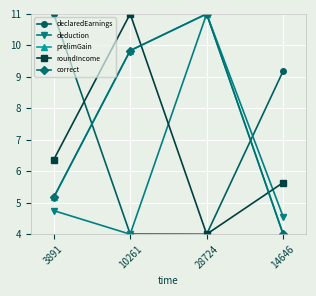

At which category is the sum across all series the highest?

28724